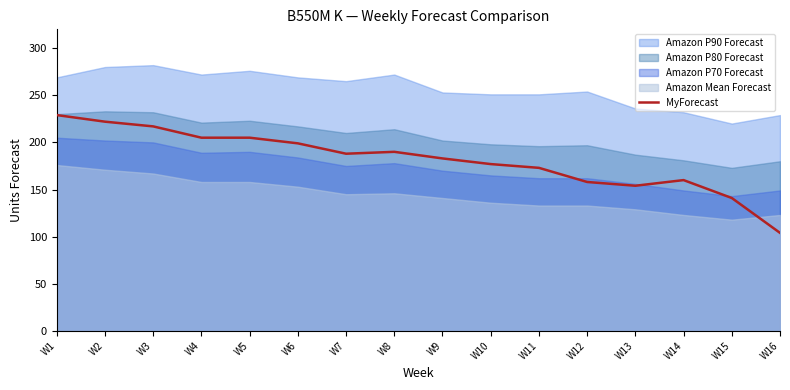

True or false: the data shows 365 at W5.

False